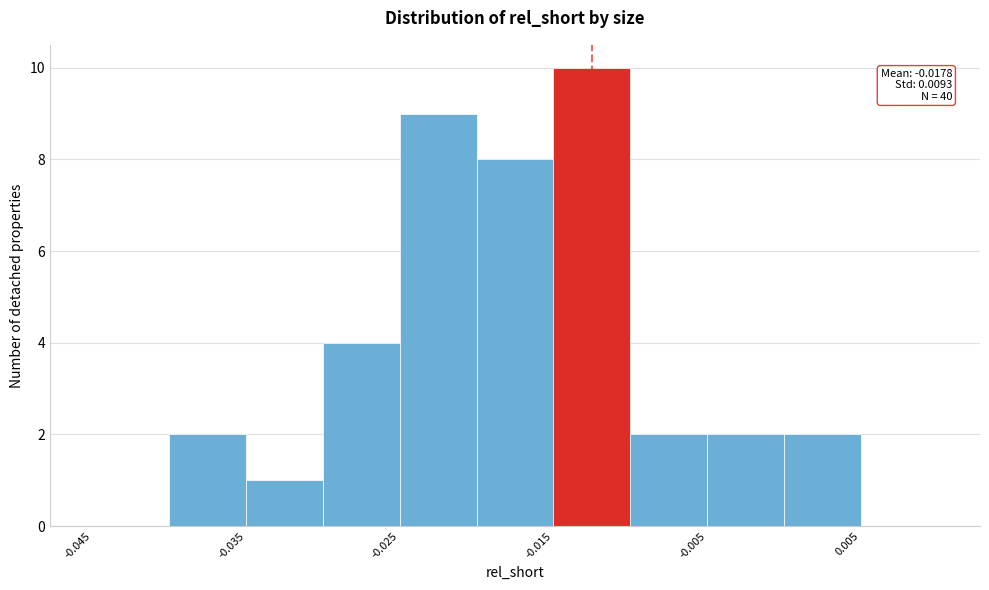

Over which range of the x-axis is the bar tallest?

-0.015 to -0.010